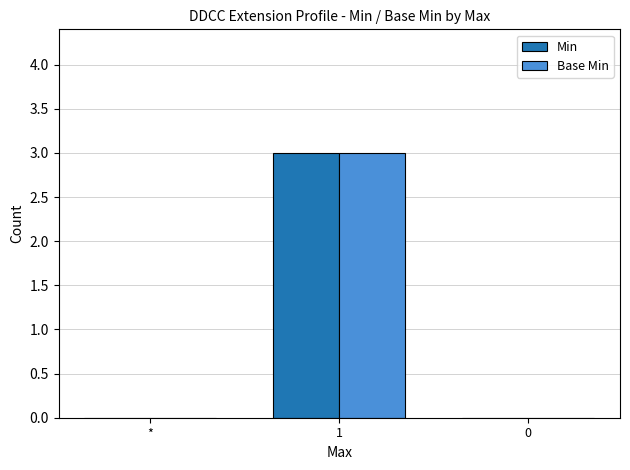

How many categories are shown in the chart?

3